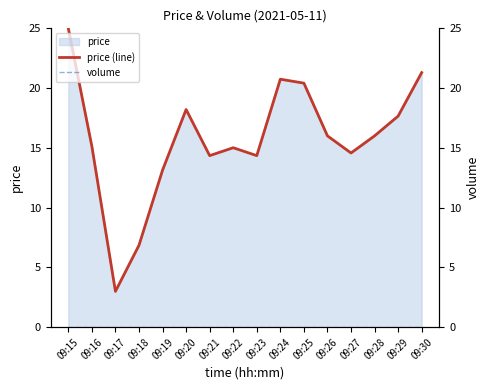

True or false: price (line) and volume intersect in this chart.

False